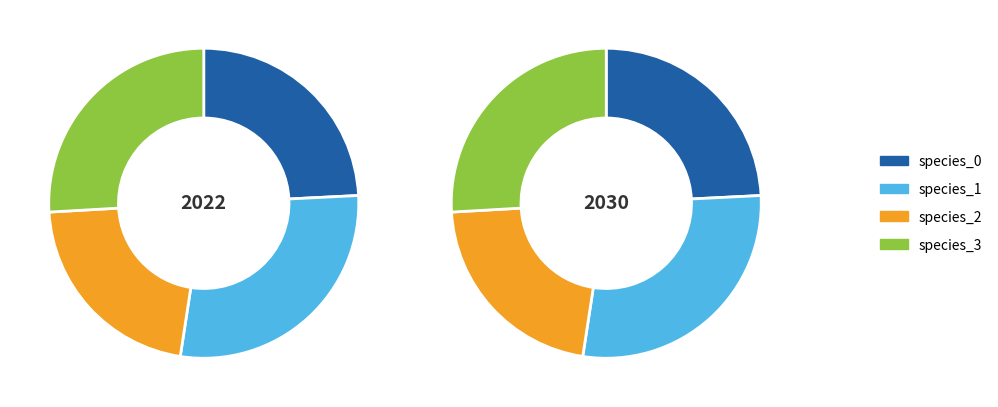

Does 14 account for over 50% of the chart?

No